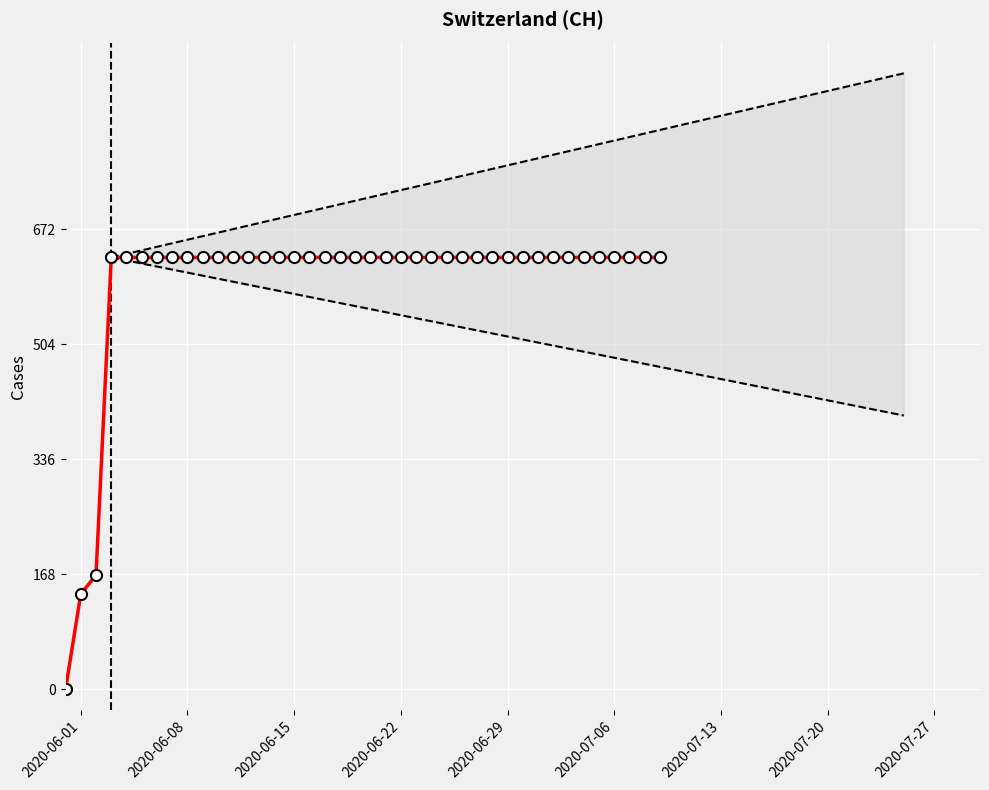

Reading left to right, what are all the values shown in this chart?

0	139	167	631	631	631	631	631	631	631	631	631	631	631	631	631	631	631	631	631	631	631	631	631	631	631	631	631	631	631	631	631	631	631	631	631	631	631	631	631